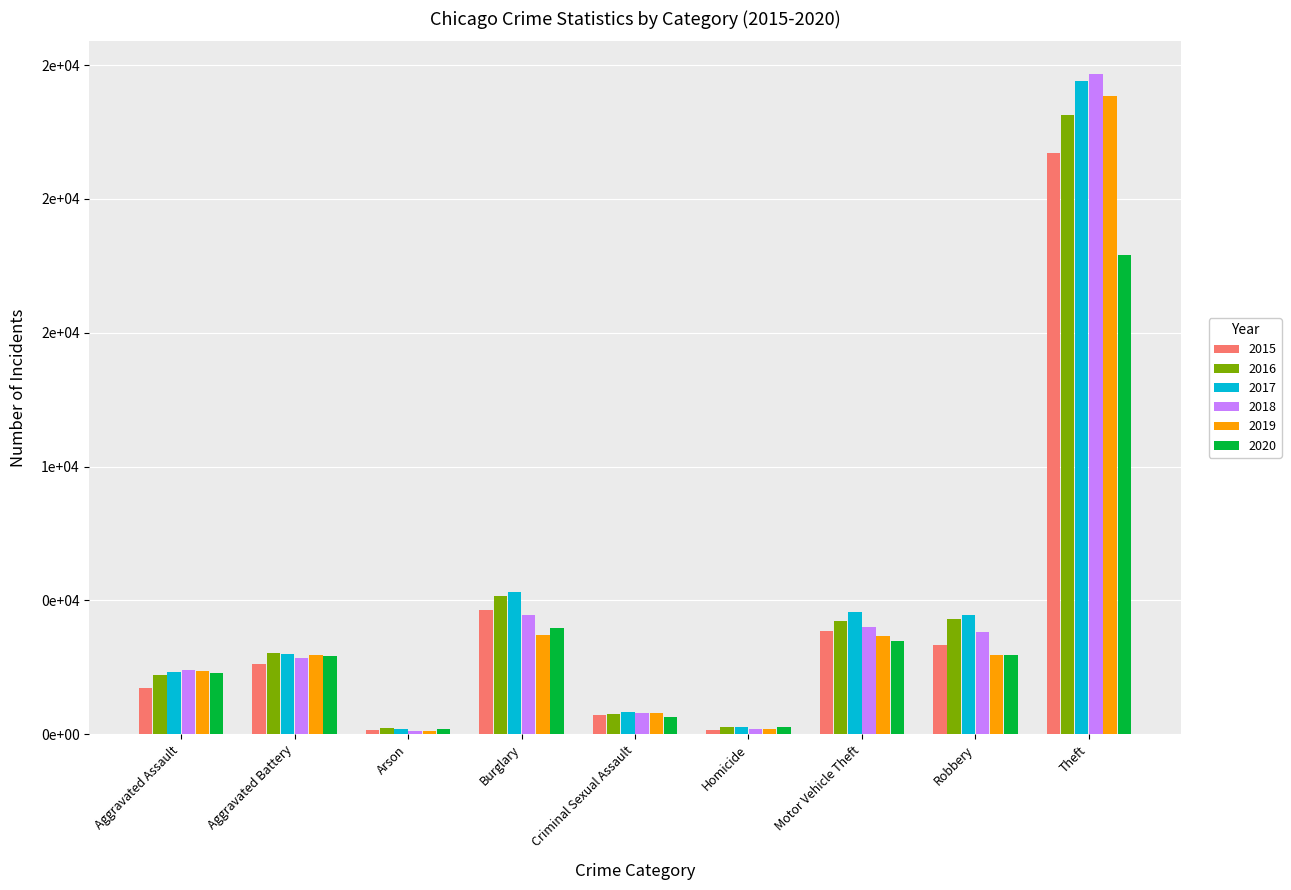

The value of 2019 at Theft is 23839. True or false?

True